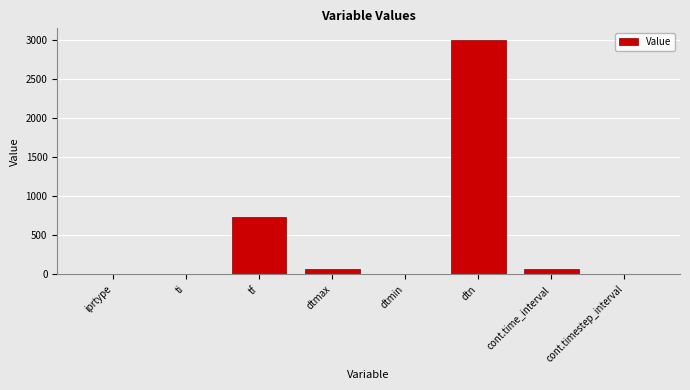

The chart shows a value of 0.0 at ti. True or false?

True